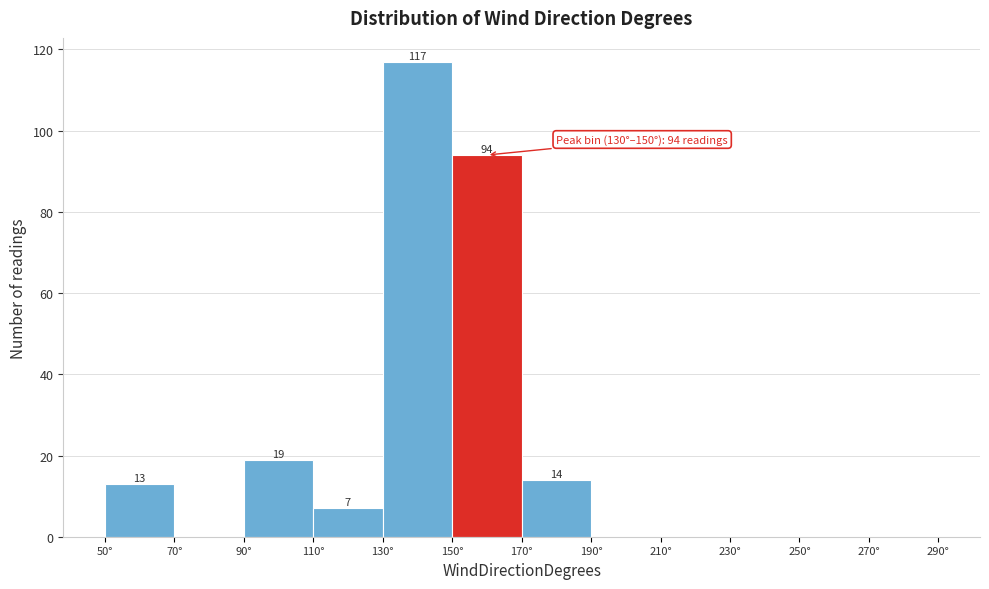

Over which range of the x-axis is the bar tallest?

130 to 150